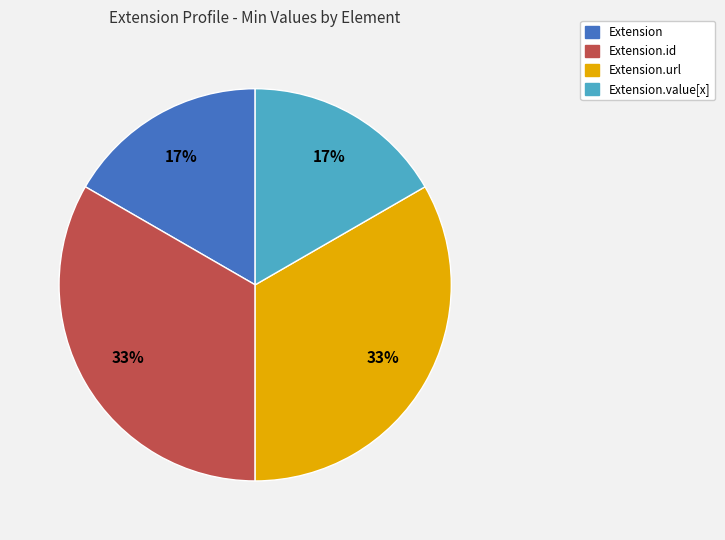

To the nearest percent, what is the average slice percentage?

25%